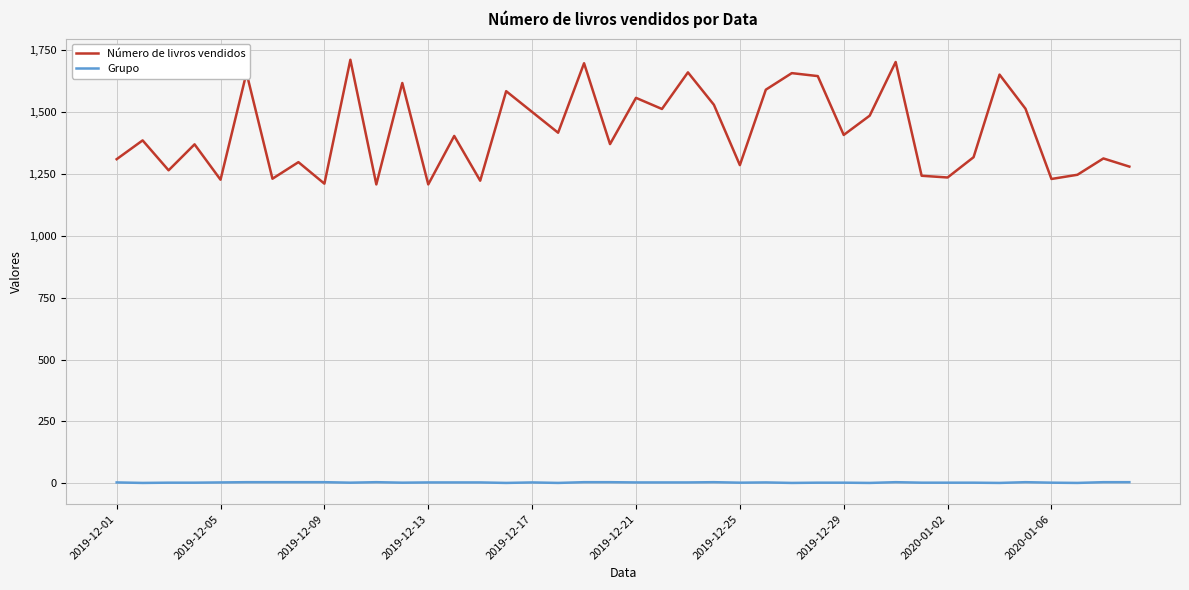

List the series in order of their overall mean, lowest first.

Grupo, Número de livros vendidos